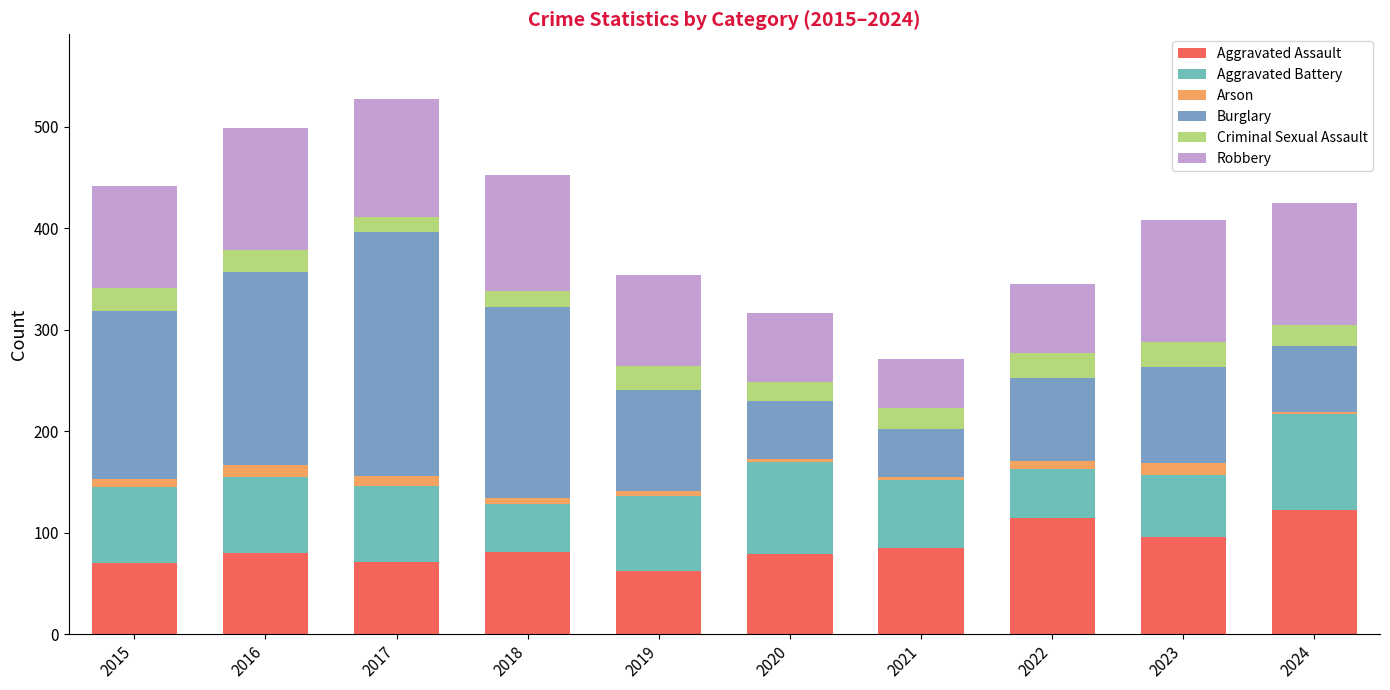

Between 2015 and 2016, which series saw the biggest shift?

Burglary